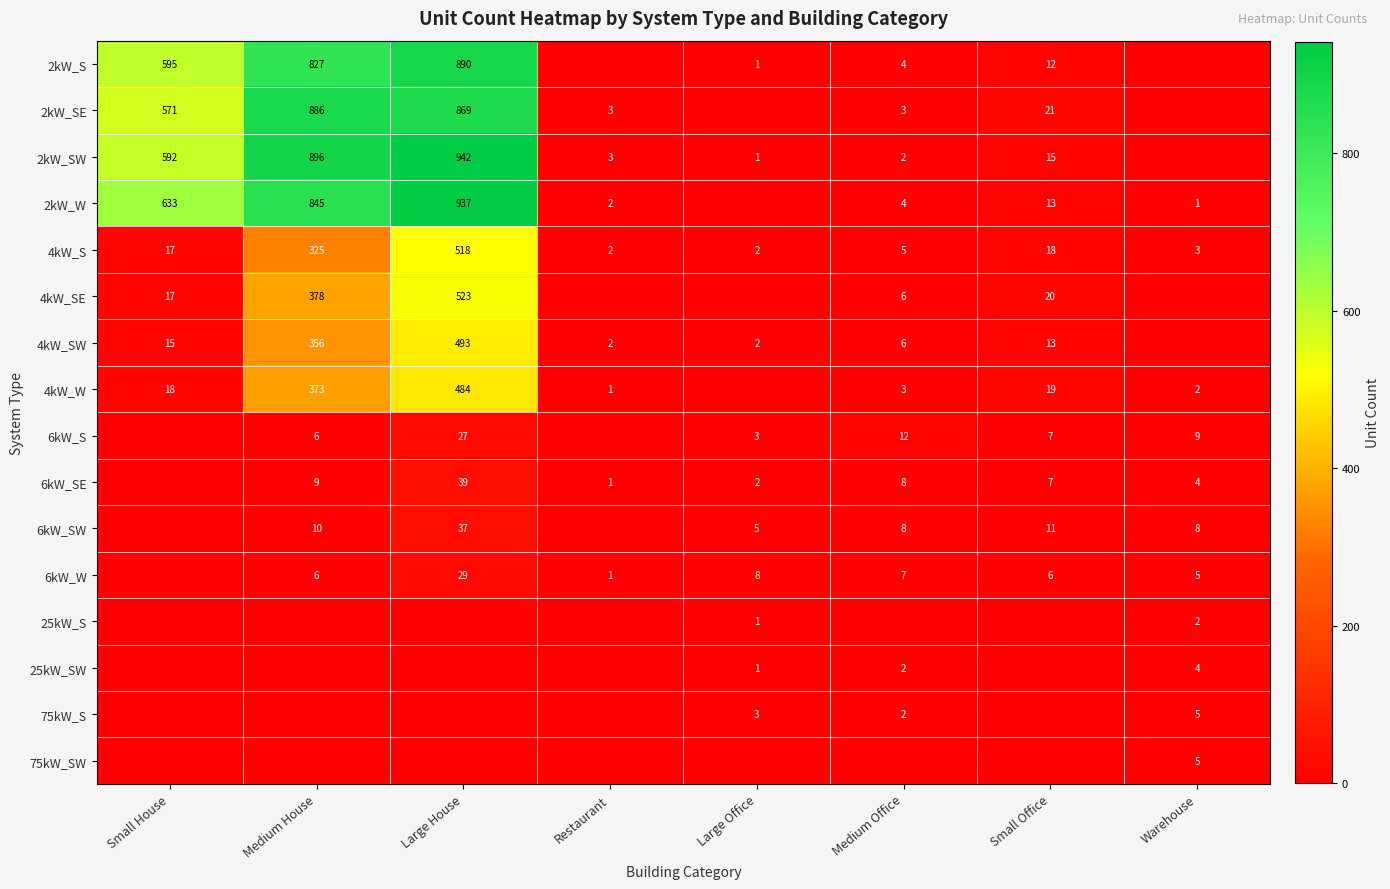

What is the sum of the 6kW_W values at Medium Office and Warehouse?

12